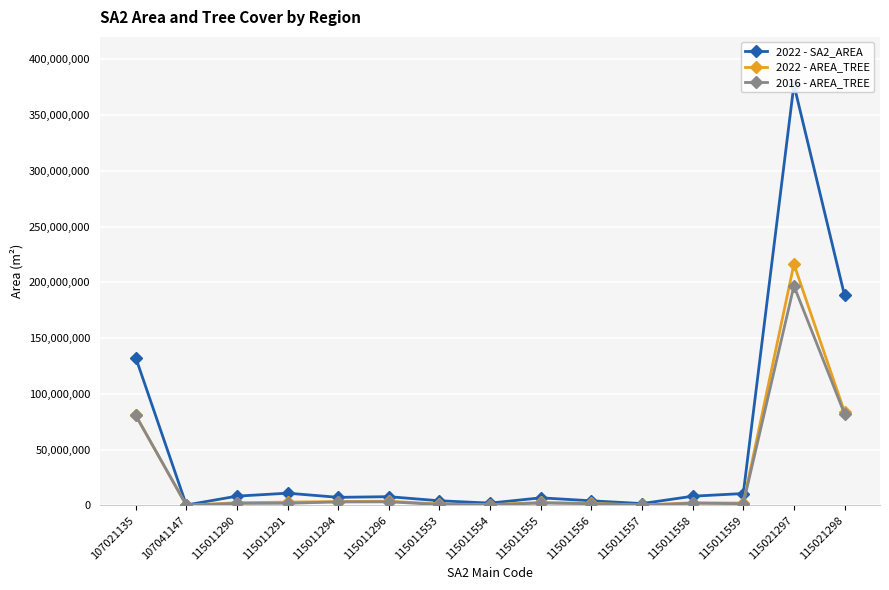

List the labels in order of 2022 - AREA_TREE value, smallest first.

107041147, 115011557, 115011554, 115011553, 115011556, 115011559, 115011558, 115011290, 115011555, 115011291, 115011294, 115011296, 107021135, 115021298, 115021297